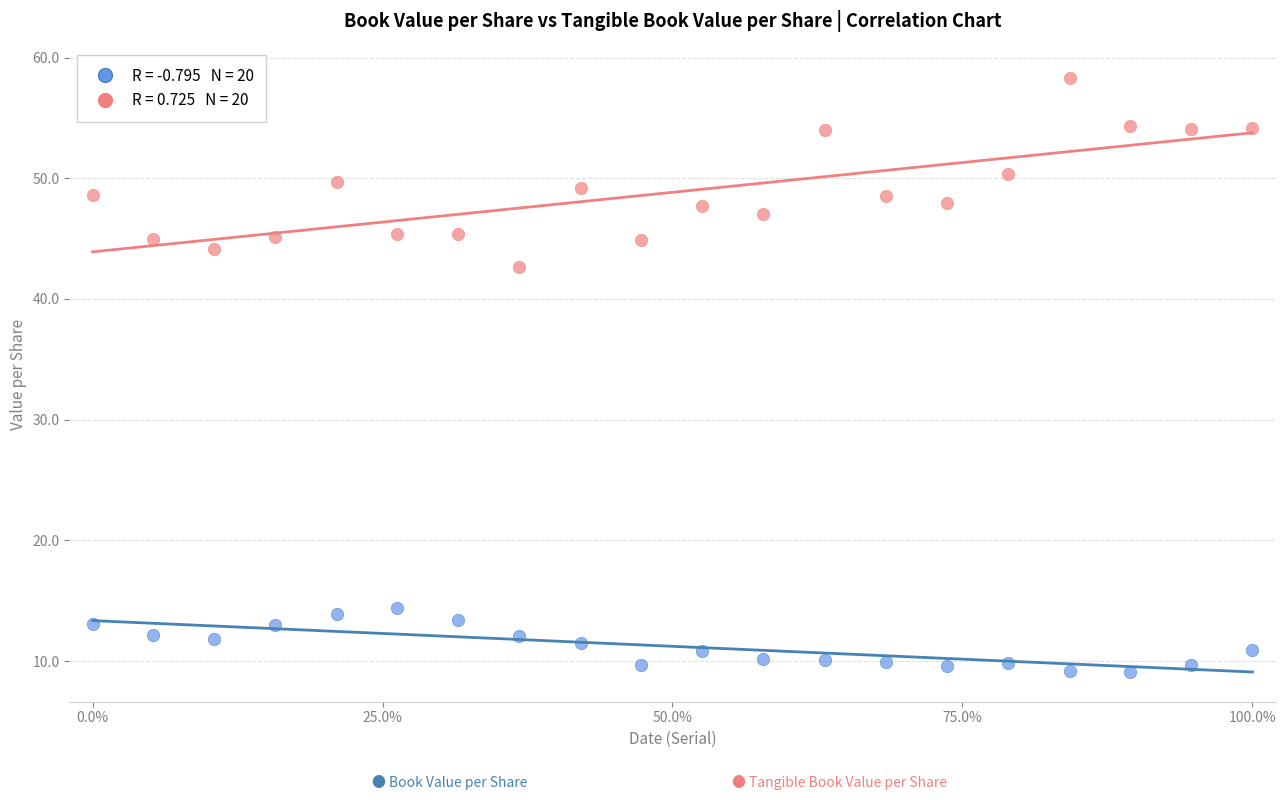

Across all data points, what is the range of Y values (max minus min)?

49.2